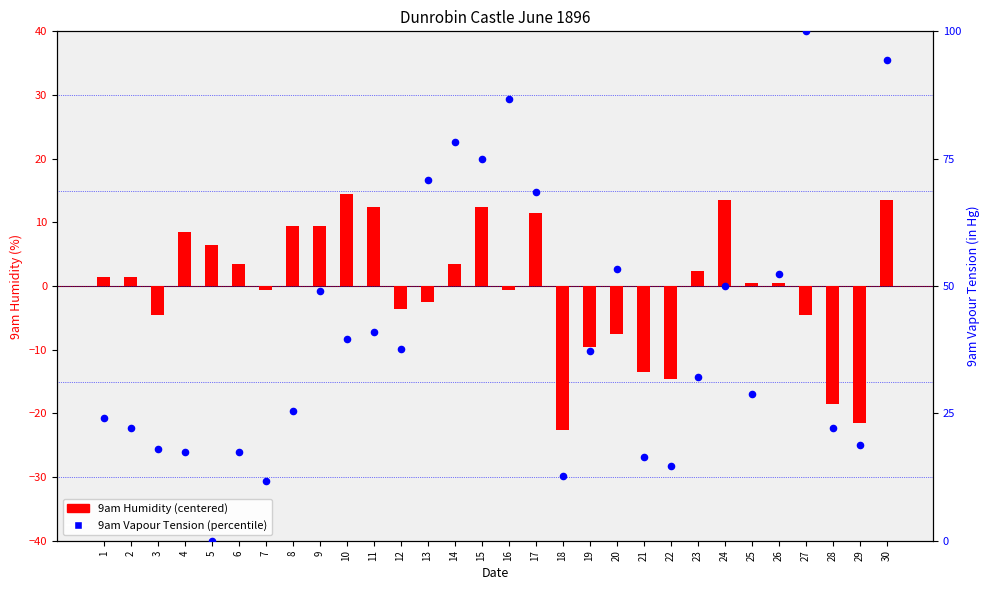

At which category is the sum across all series the highest?

30